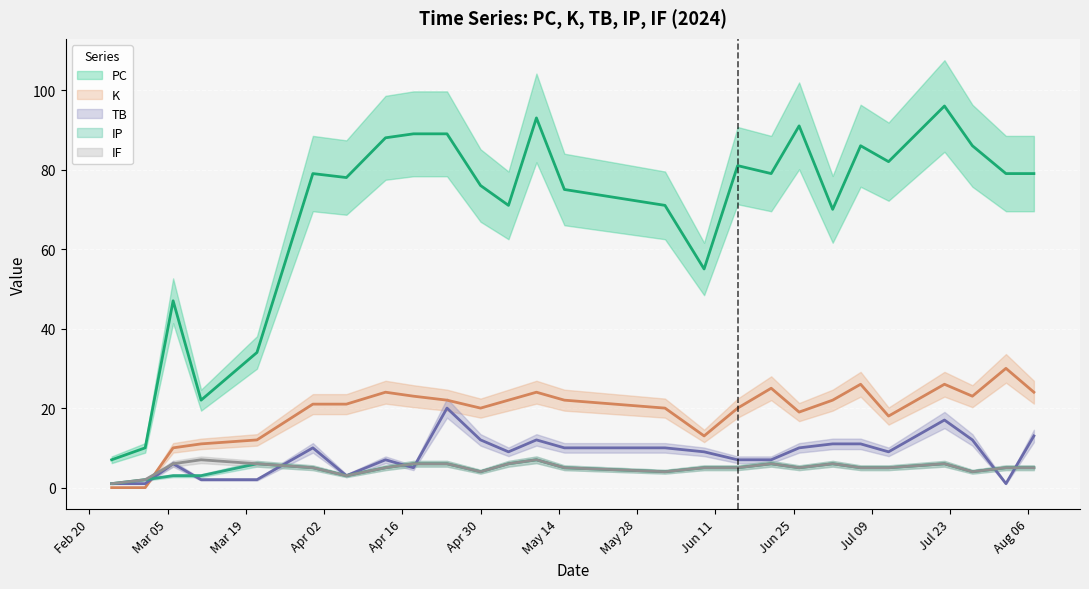

At which category does the chart reach its peak across all series?

2024-07-22